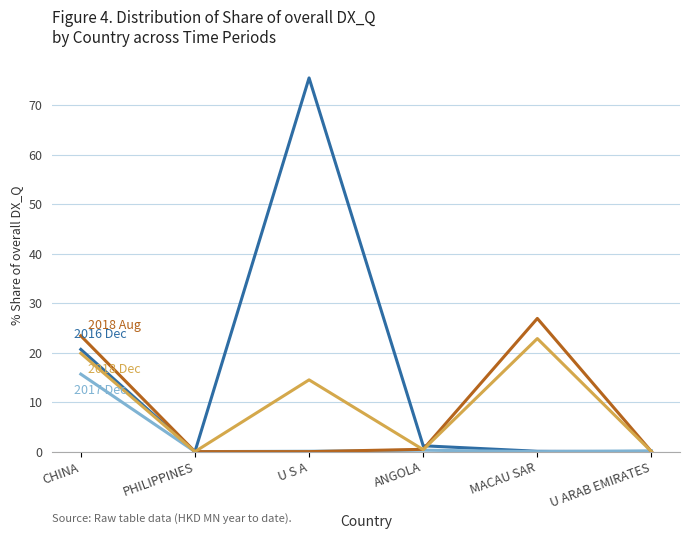

What is the total value across all series at CHINA?

79.6